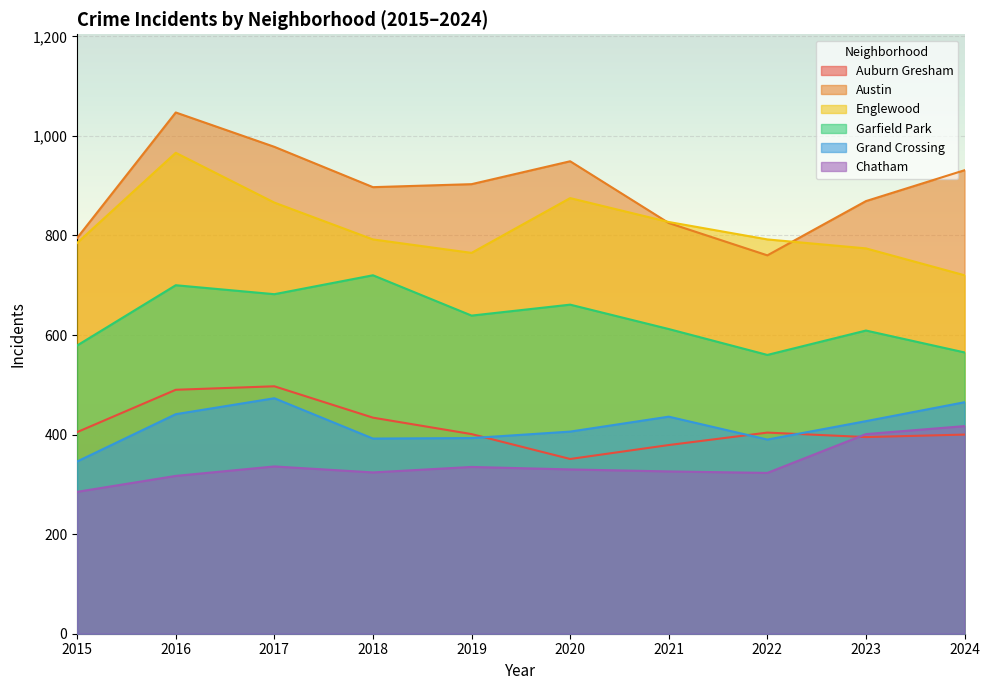

Which series changed the most between 2015 and 2017?

Austin